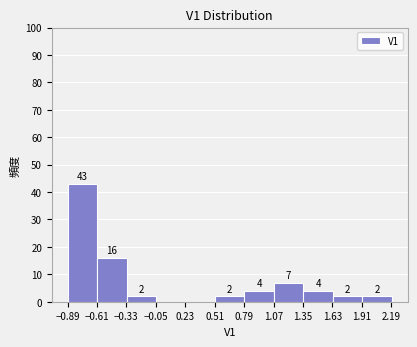

Over which range of the x-axis is the bar tallest?

-0.90 to -0.60